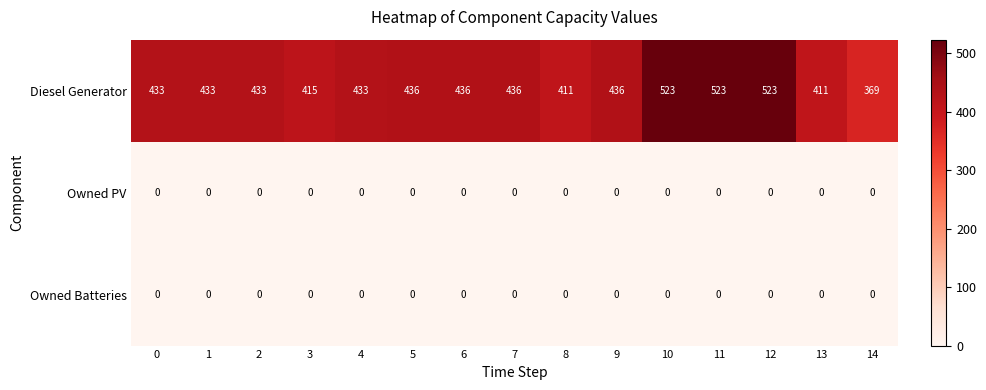

Which series has the largest total across all categories?

Diesel Generator